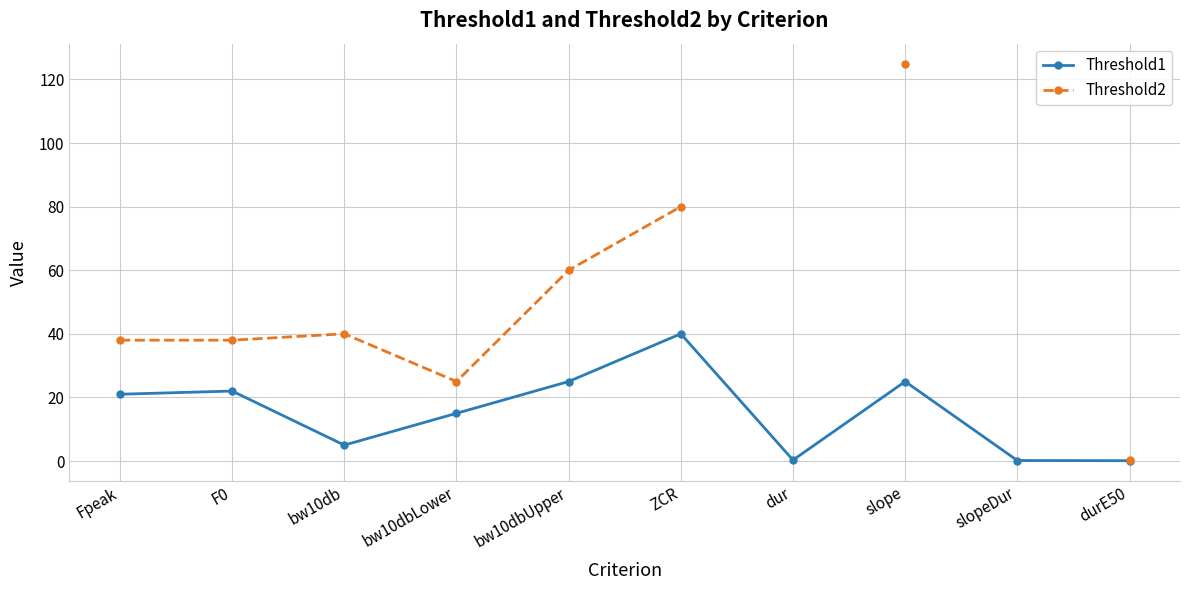

Is it true that Threshold1 equals 1.4 at bw10db?

False